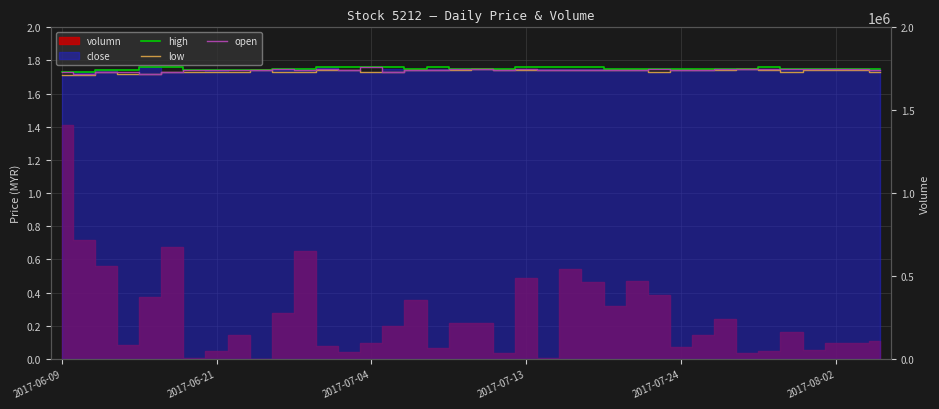

In open, how many points are higher than both neighbors (excluding endpoints)?

5